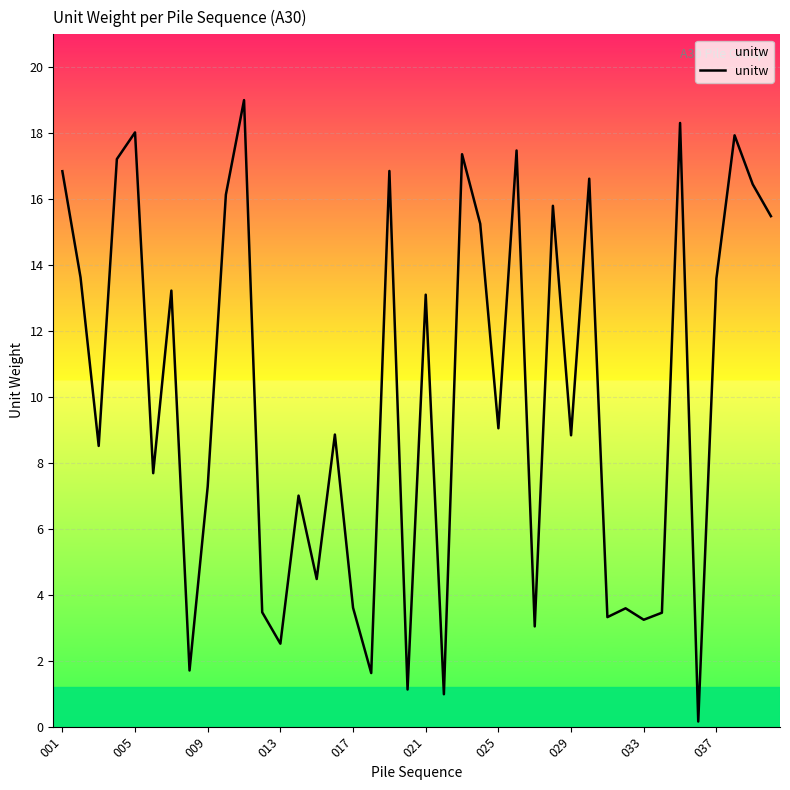

What is the difference between the maximum and minimum values?

18.8